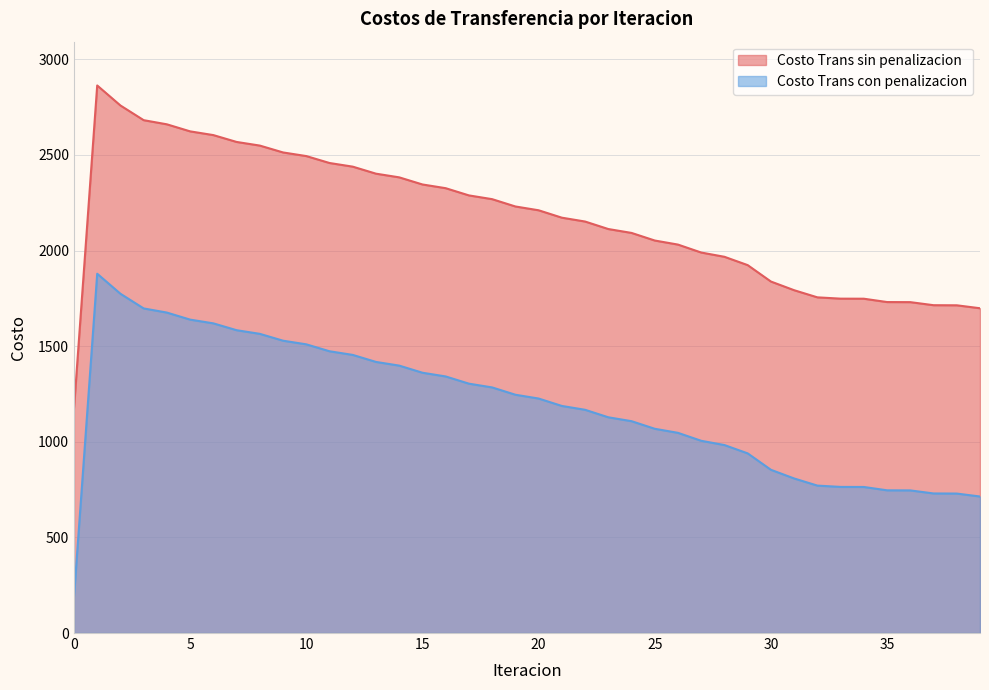

What is the difference between the highest and lowest values at 21?

984.5